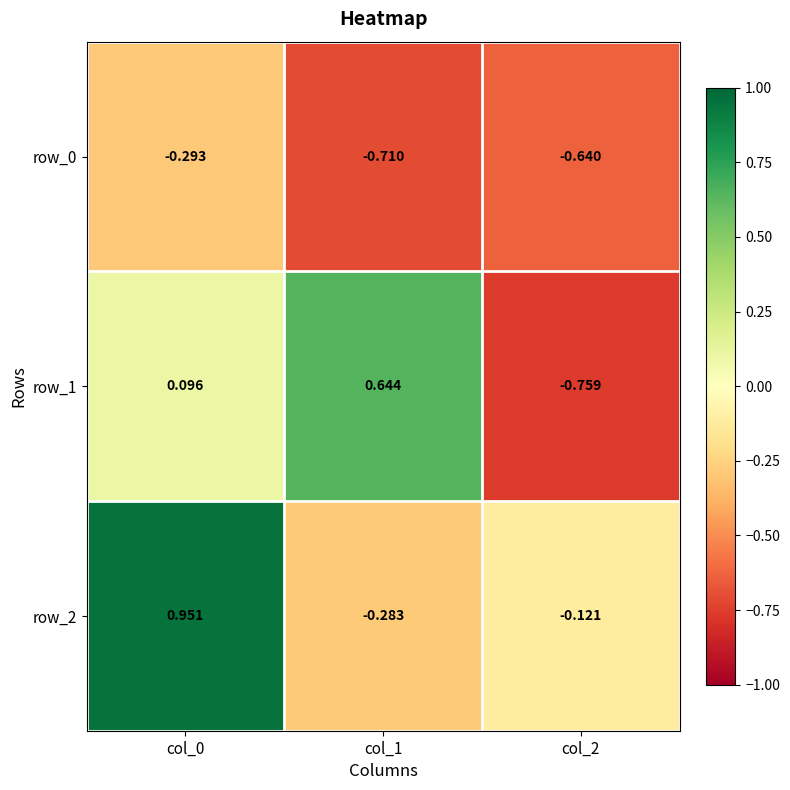

Which series has the largest range (max minus min)?

row_1